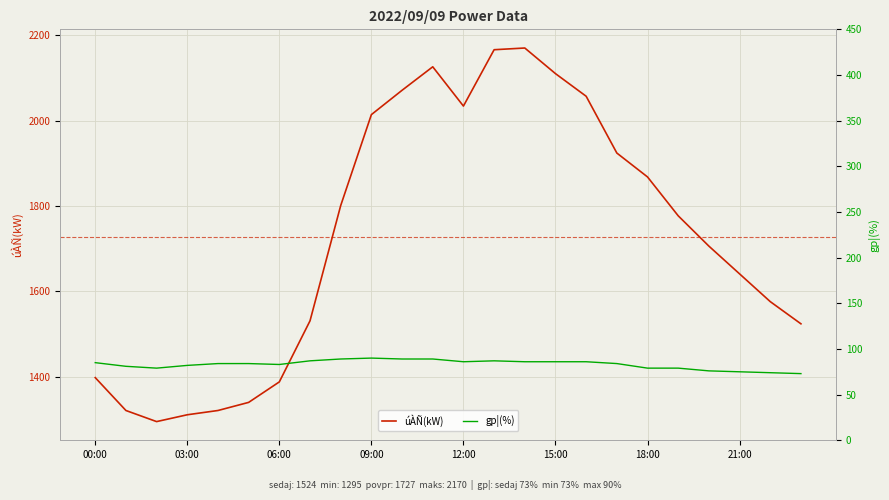

What is the highest value of the úÀÑ(kW) series?

2170